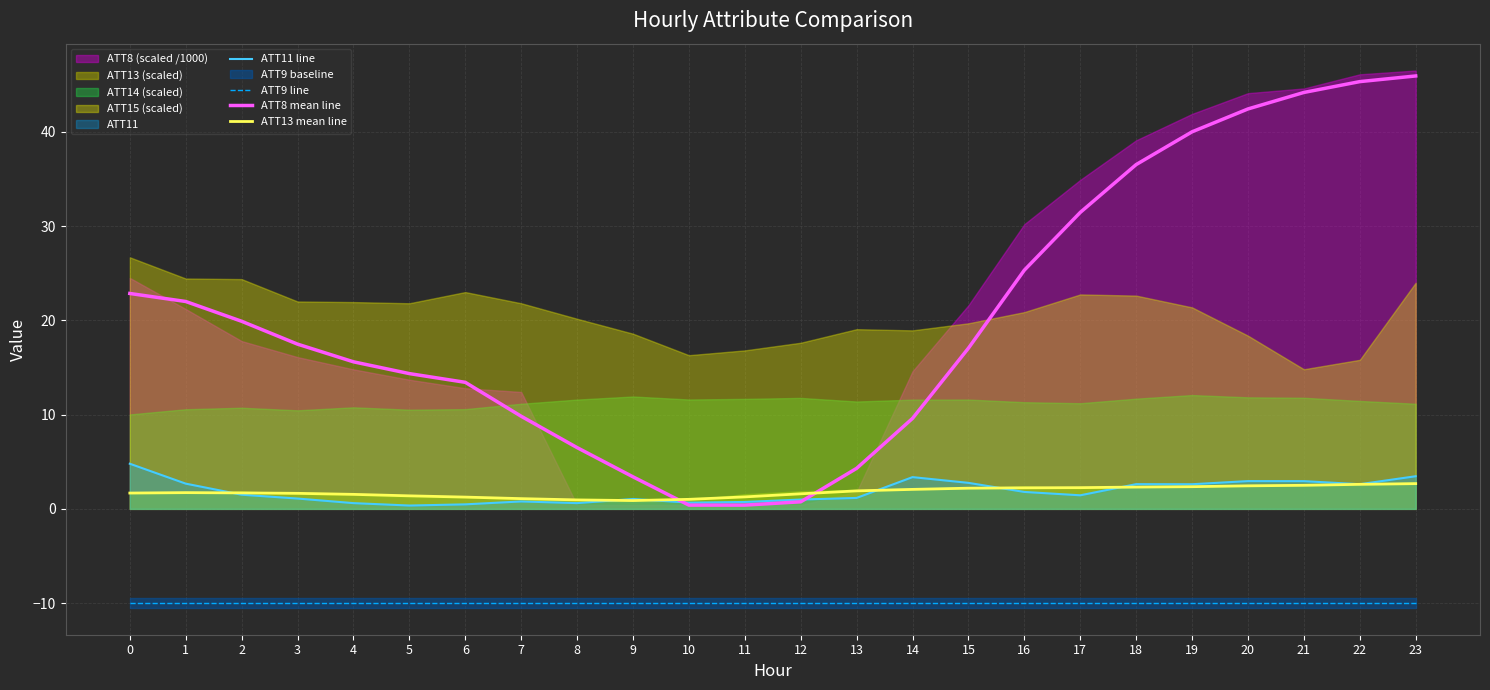

The value of ATT13 mean line at 11 is 1.3. True or false?

True